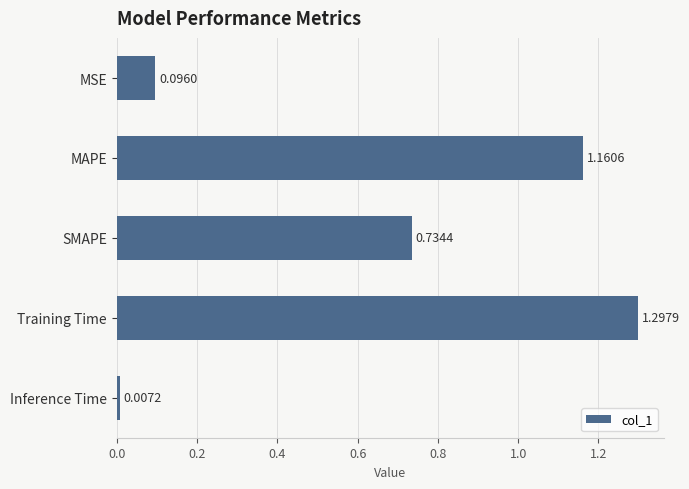

What is the label of the 5th bar from the bottom?

MSE